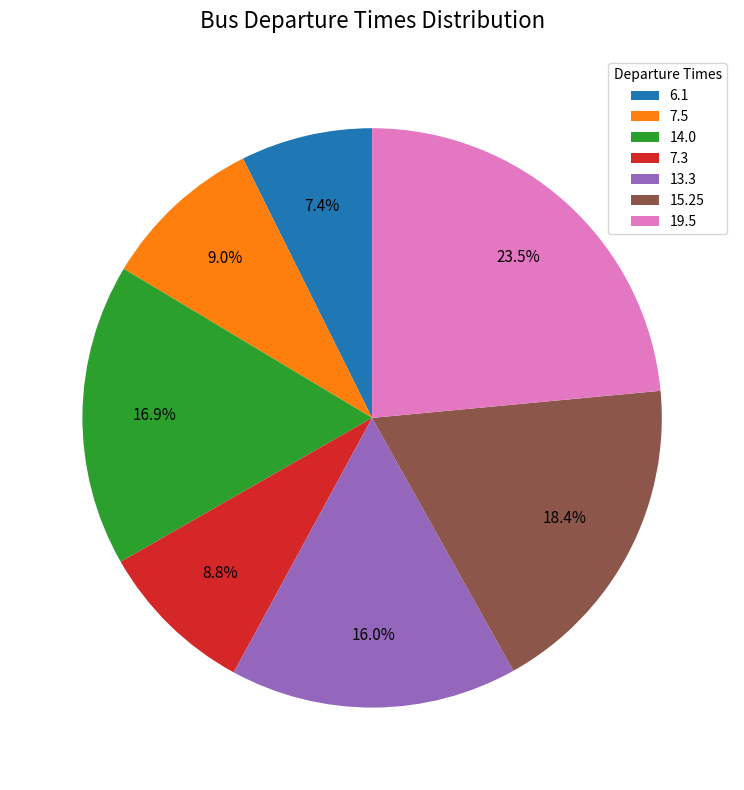

The 14.0 slice represents 17% of the pie. True or false?

True